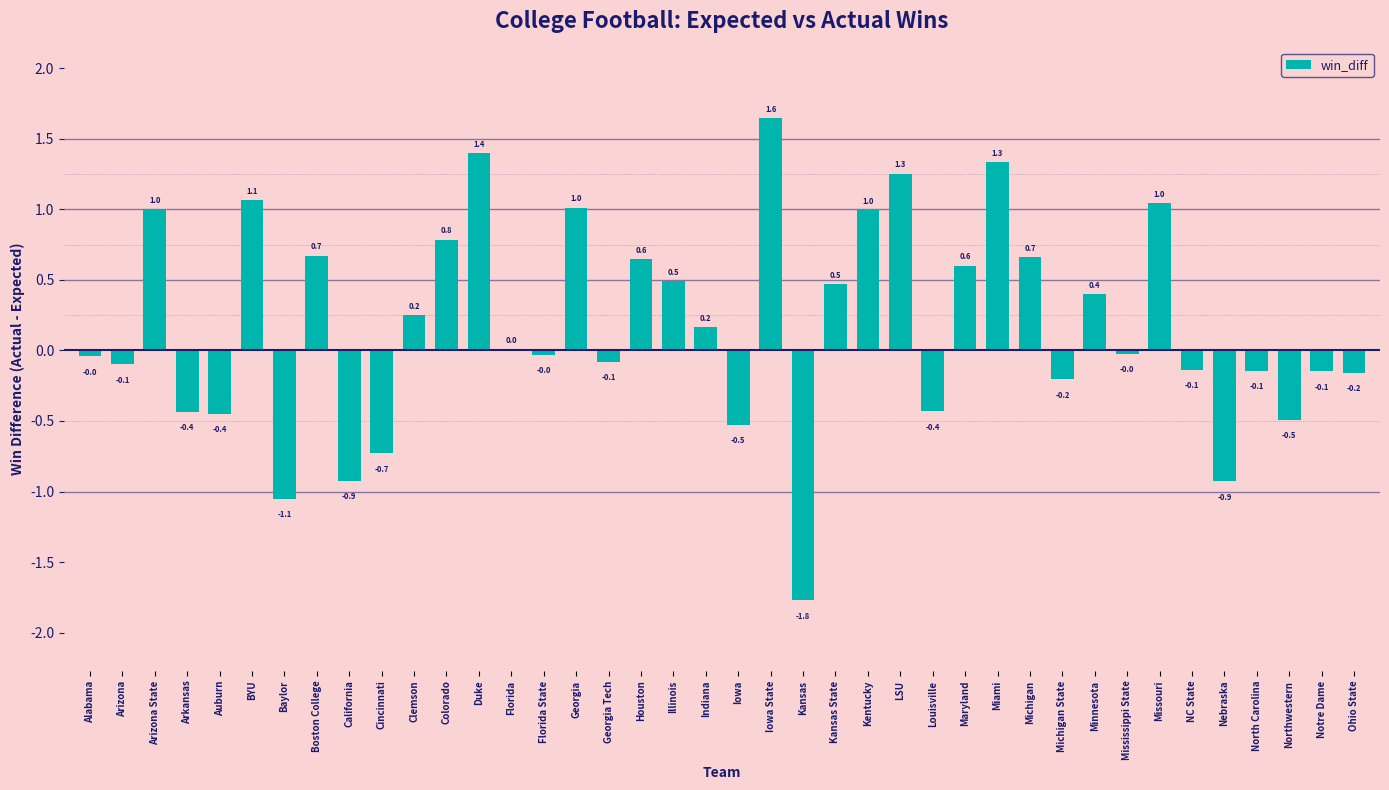

Count the number of categories in the chart.

40